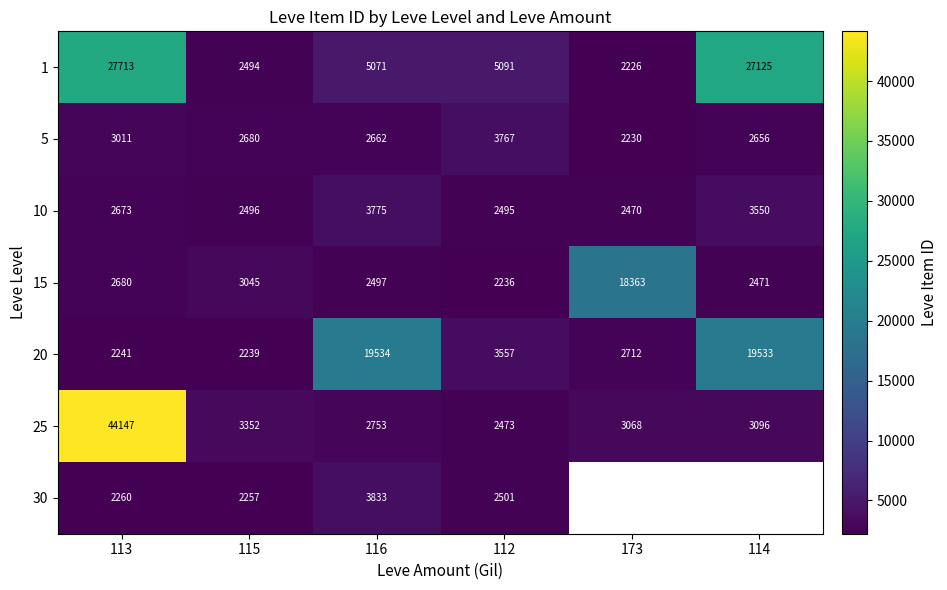

How many values in the 1 series are below 5091?

3